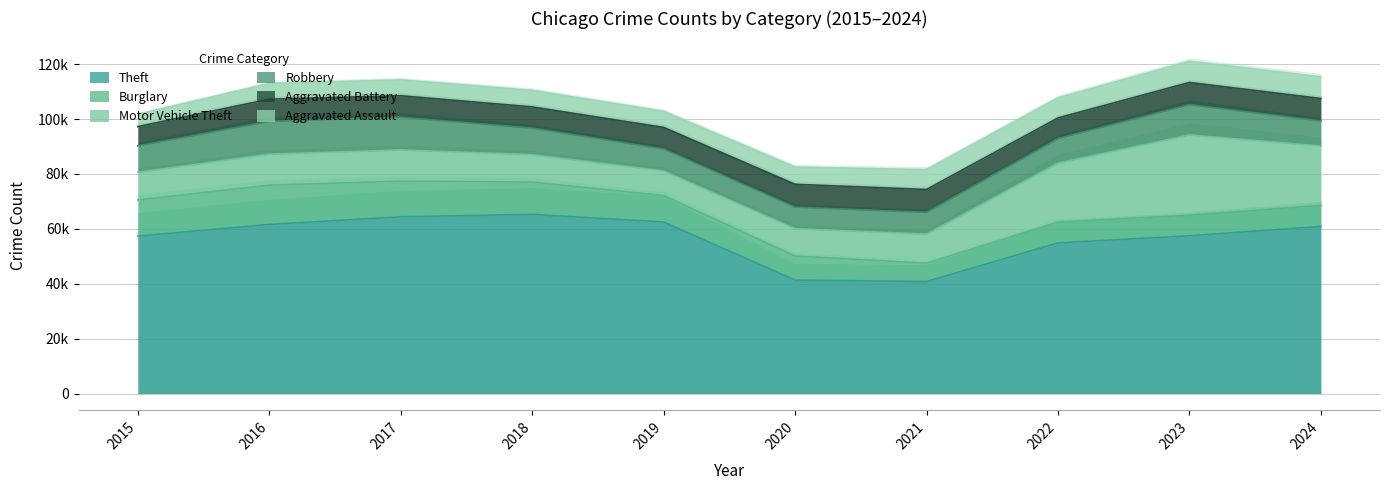

At which category does the chart reach its minimum across all series?

2015